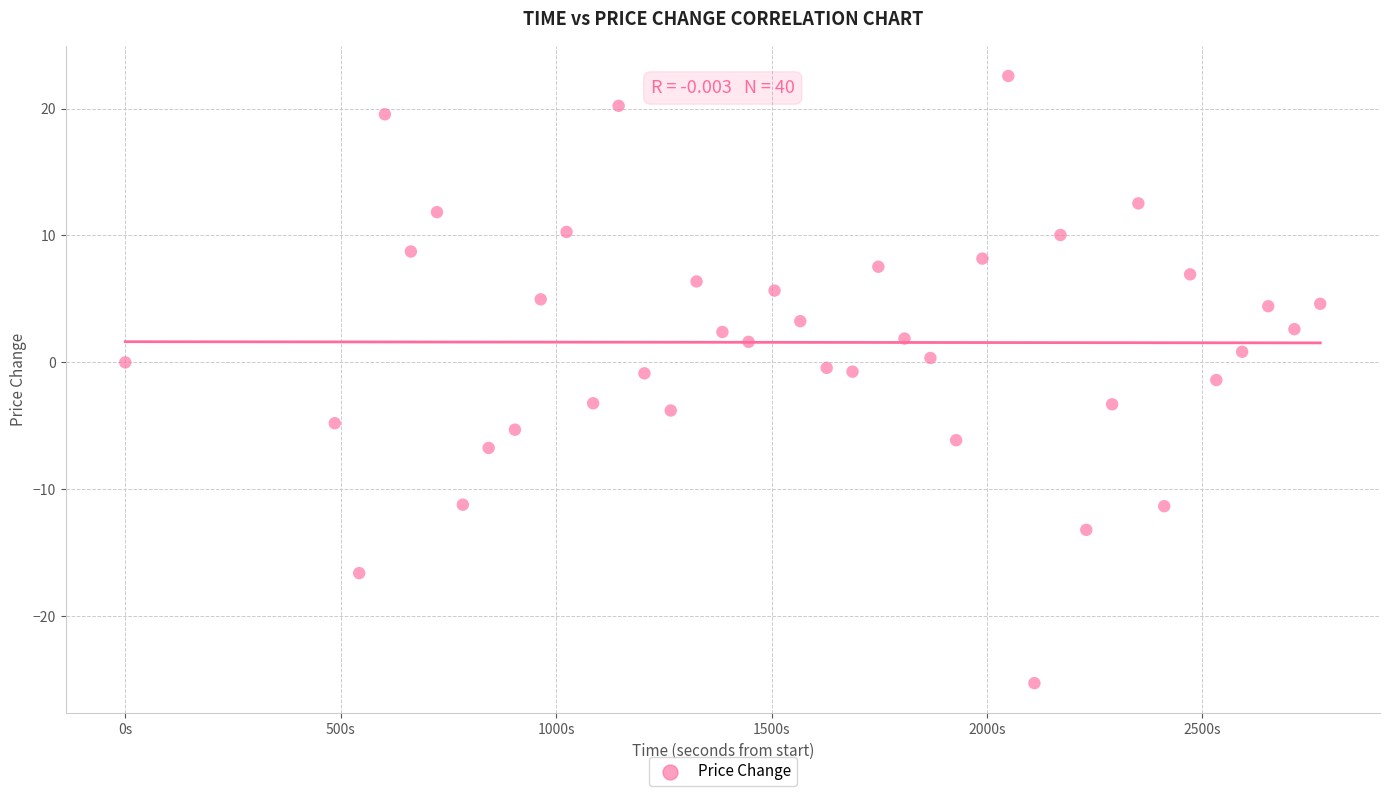

What is the range of Y values (max minus min)?

47.8